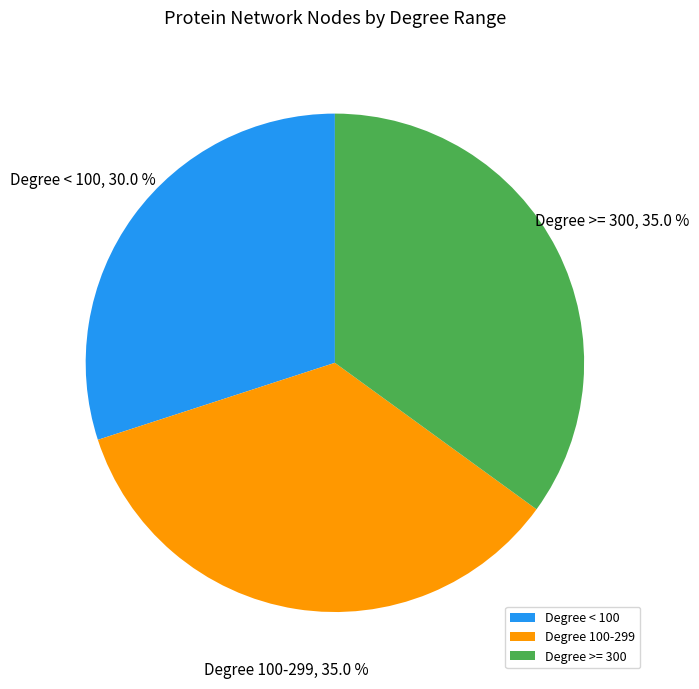

Is there a majority slice in this chart?

No